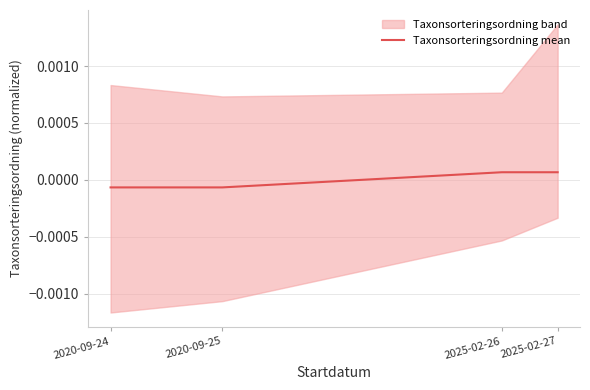

How many lines are shown in the chart?

1